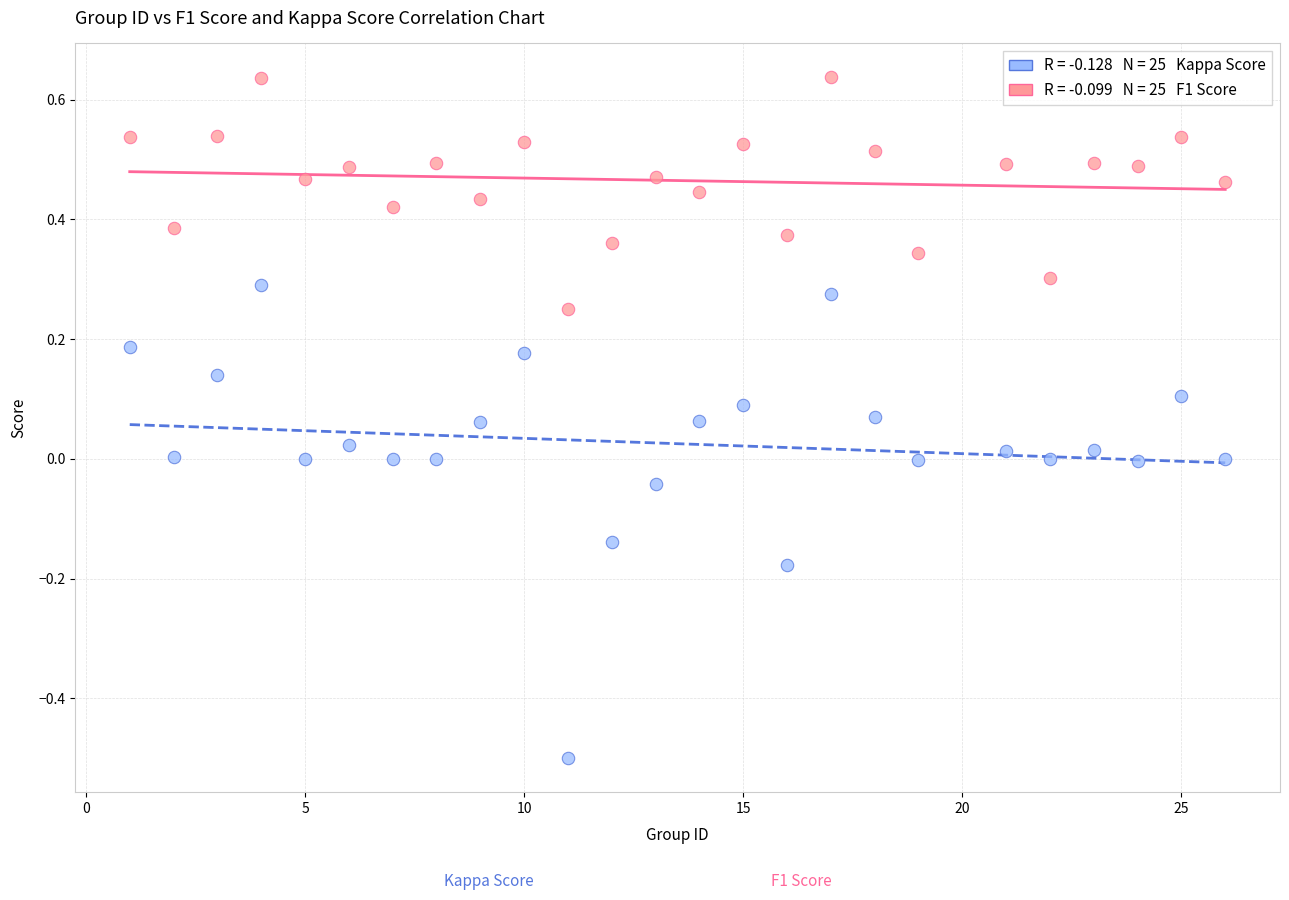

Across all data points, what is the range of Y values (max minus min)?

1.1